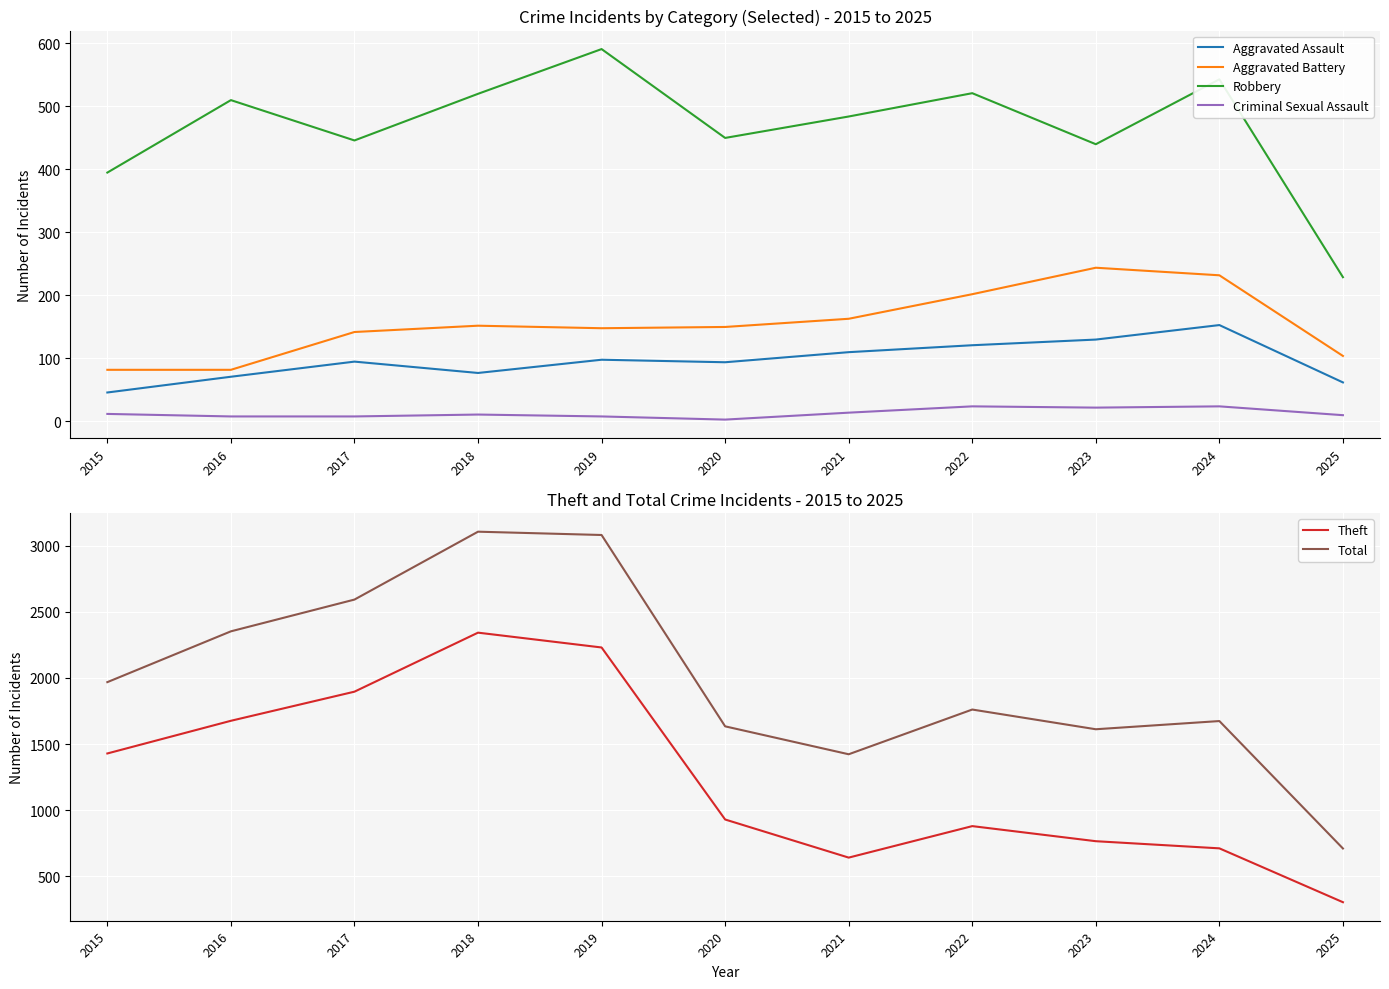

True or false: Aggravated Assault and Total intersect in this chart.

False